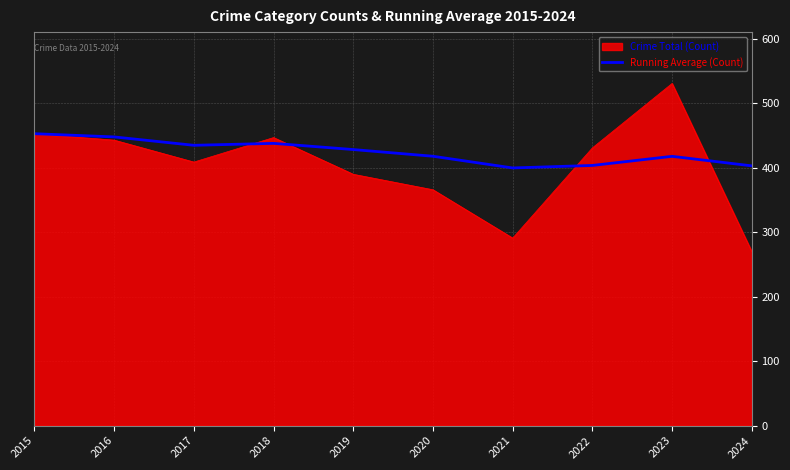

What is the difference between the highest and lowest values at 2020?

52.0